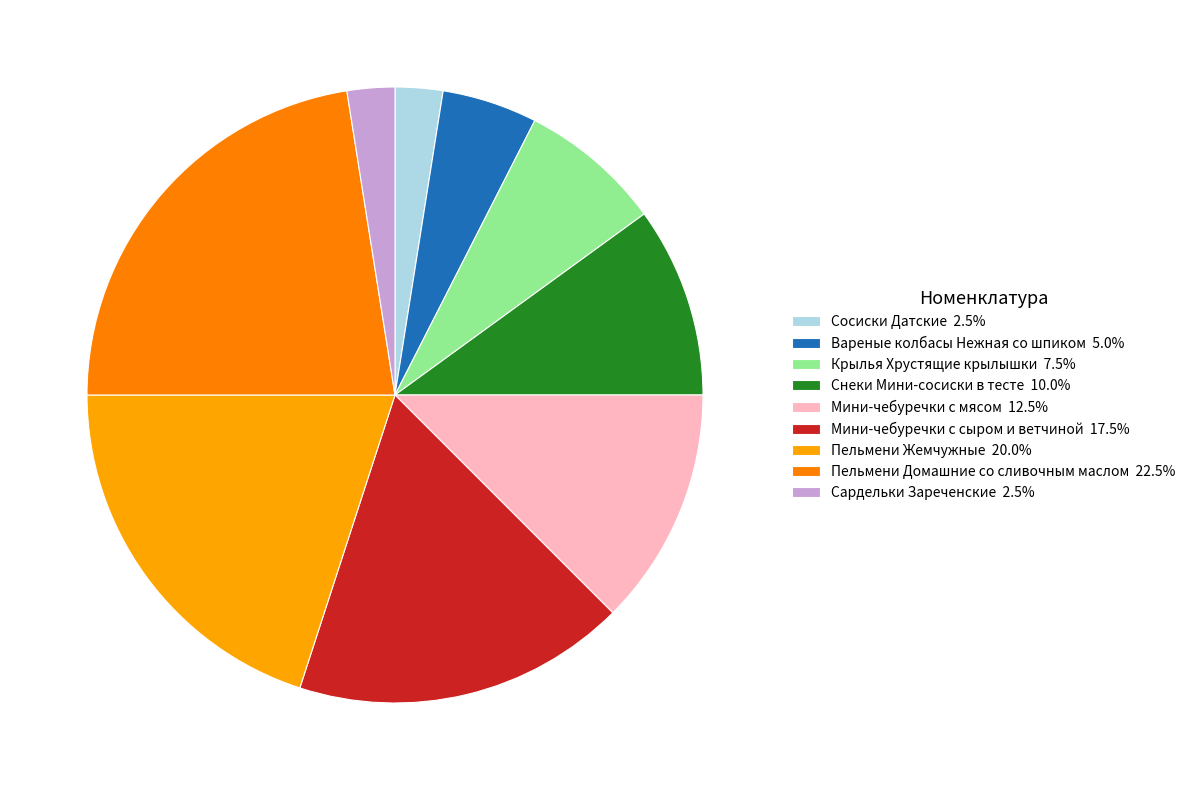

What is the largest slice in the pie chart?

Пельмени Домашние со сливочным маслом